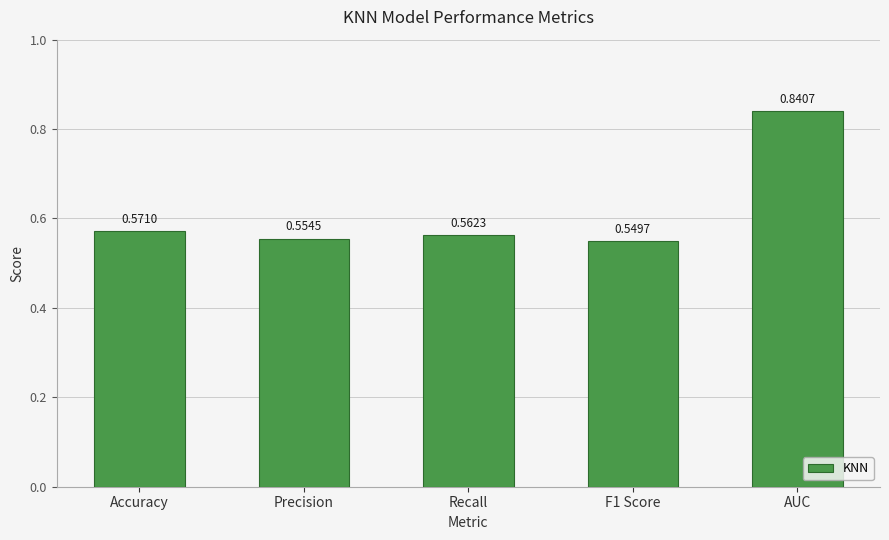

What is the change in value from F1 Score to AUC?

+0.3